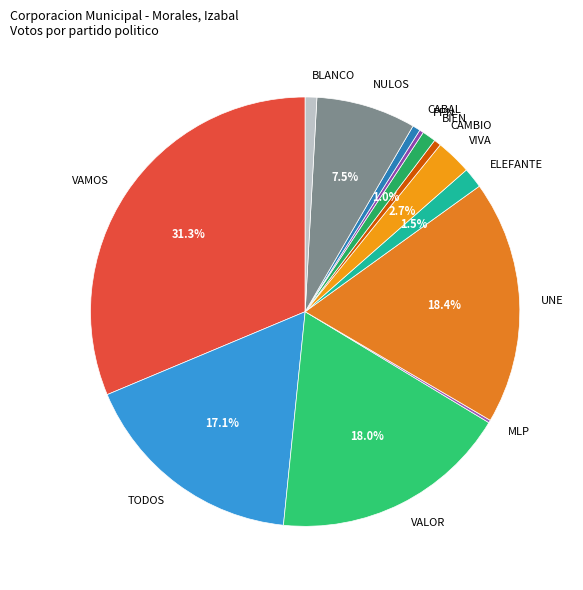

How much of the chart is everything except BIEN?

99.0%